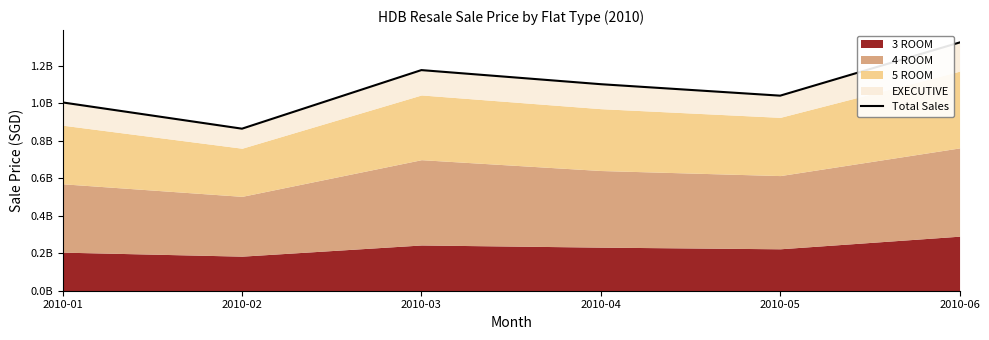

List the labels in order of value, largest first.

2010-06, 2010-03, 2010-04, 2010-05, 2010-01, 2010-02